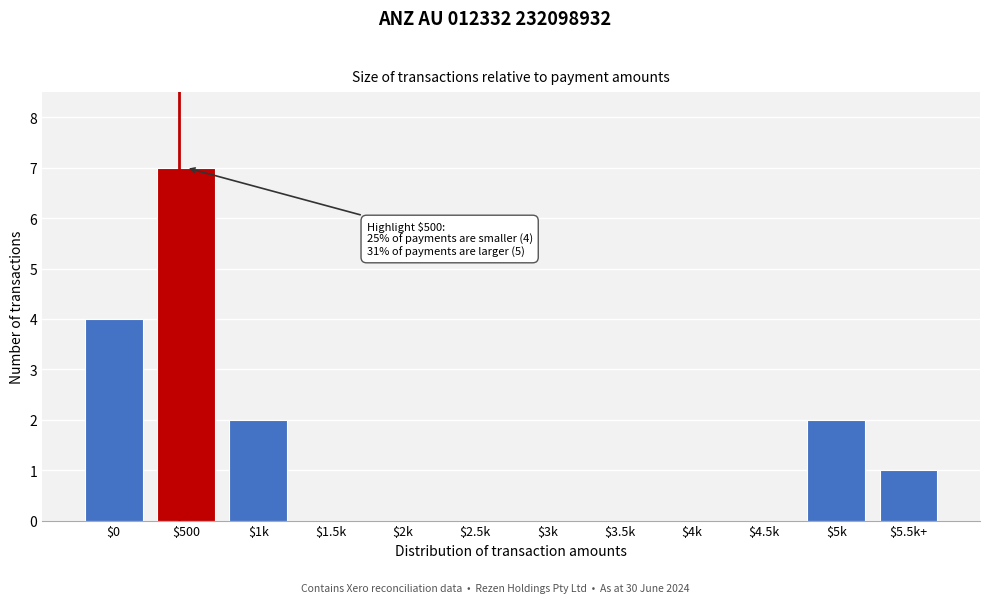

What is the sum of all values?

16